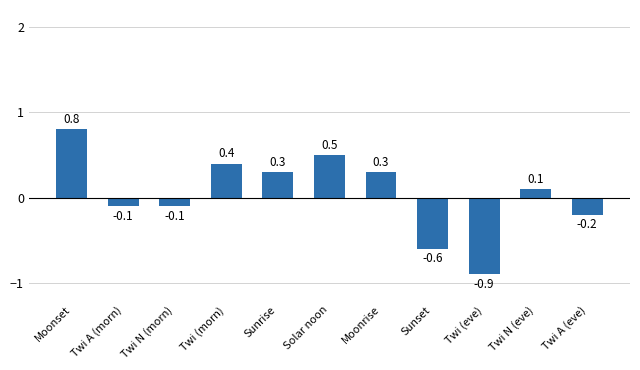

What is the sum of all values?

0.5